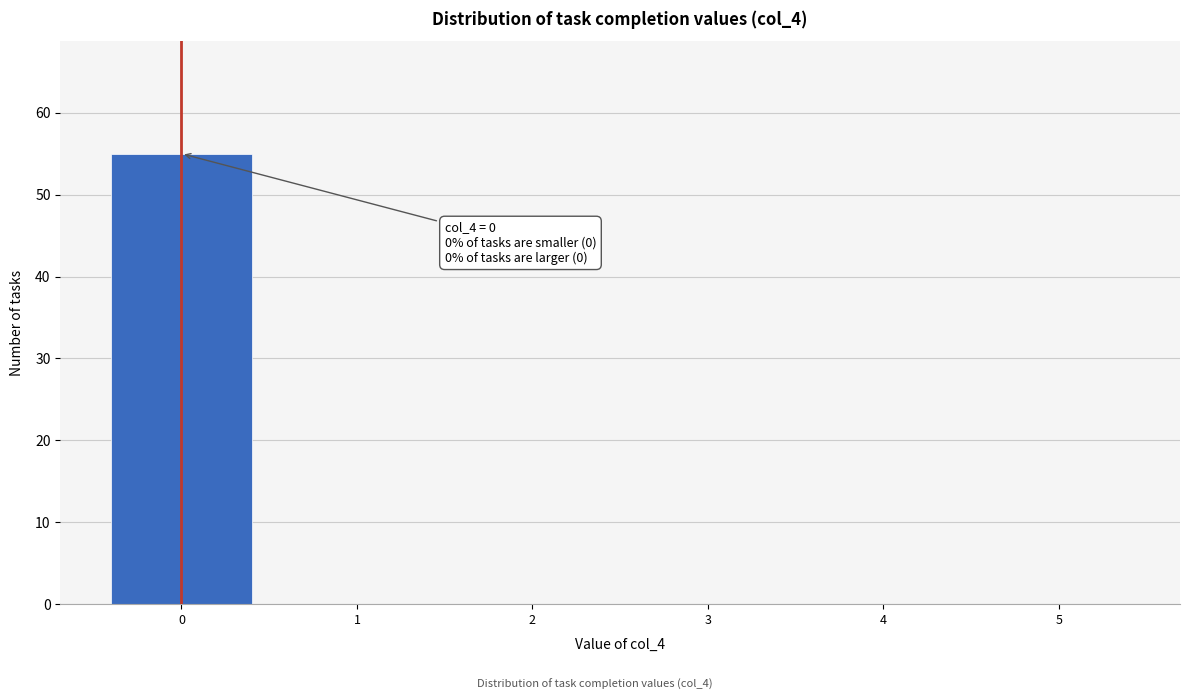

Over which range of the x-axis is the bar tallest?

-0.5 to 0.5